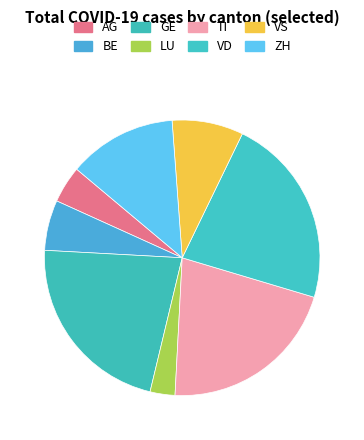

Combined, what portion of the pie is AG and LU?

7.3%